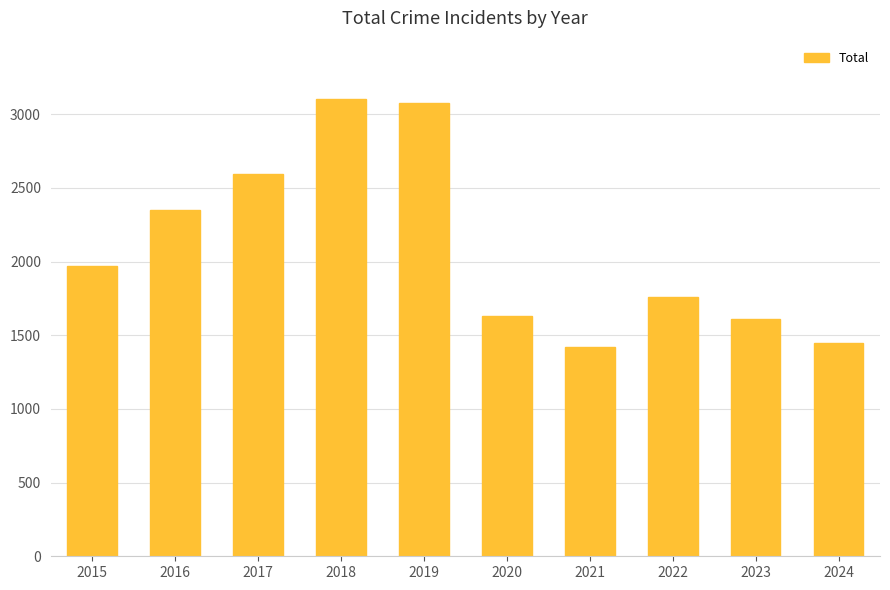

The value at 2017 is 754. True or false?

False